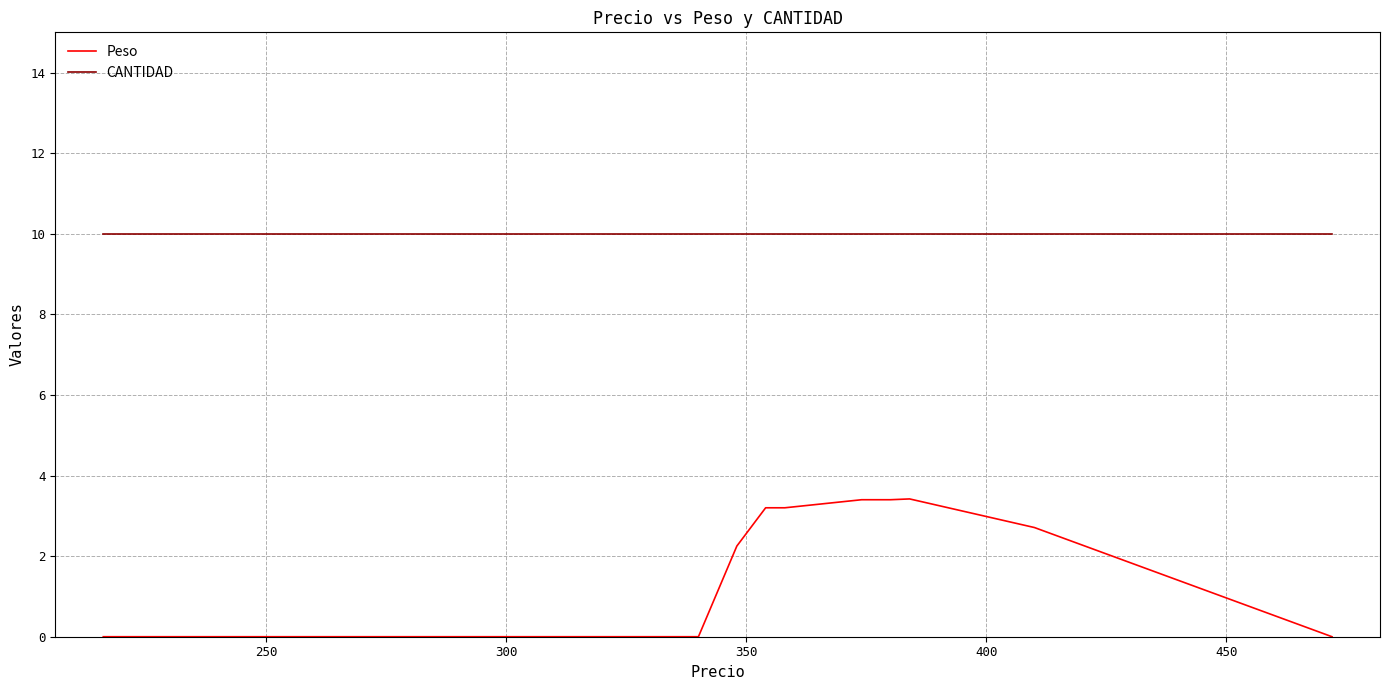

Rank the series by their average value, from highest to lowest.

CANTIDAD, Peso